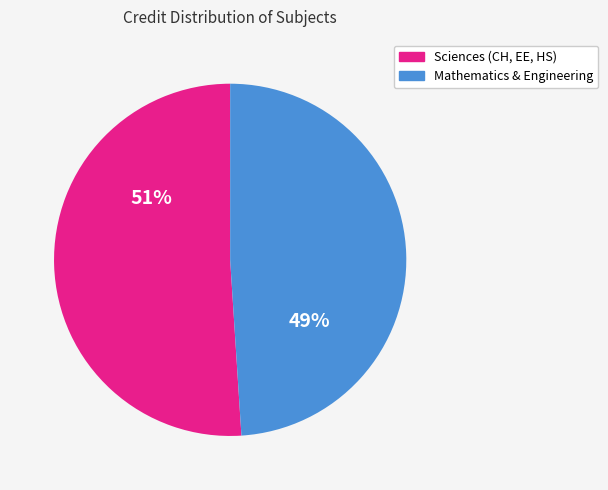

Is there any slice that represents more than half of the pie?

Yes